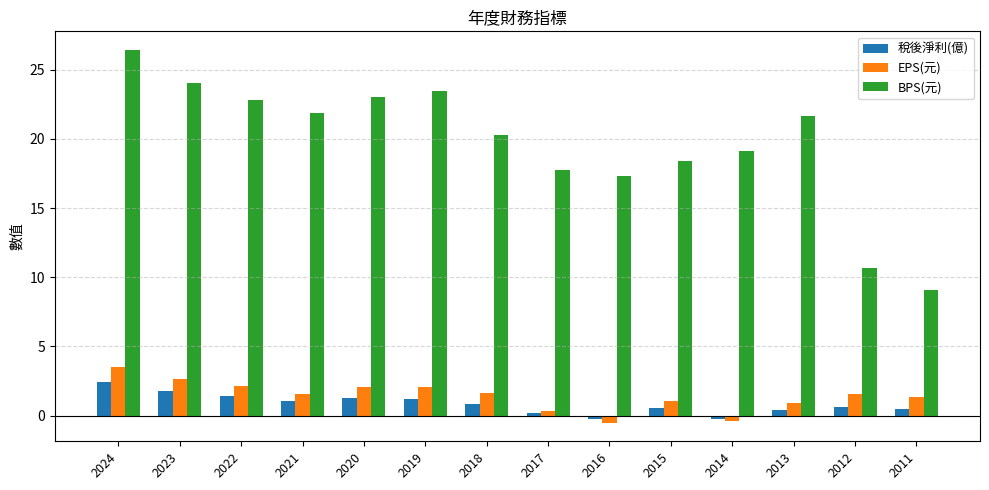

Is the value of BPS(元) at 2024 greater than the value of EPS(元) at 2012?

Yes